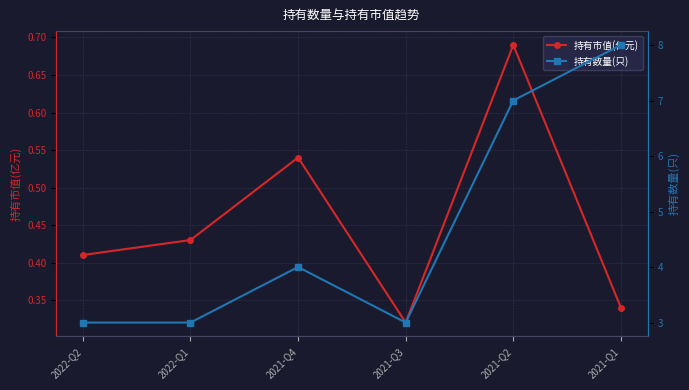

What is the label of the 2nd point from the left?

2022-Q1